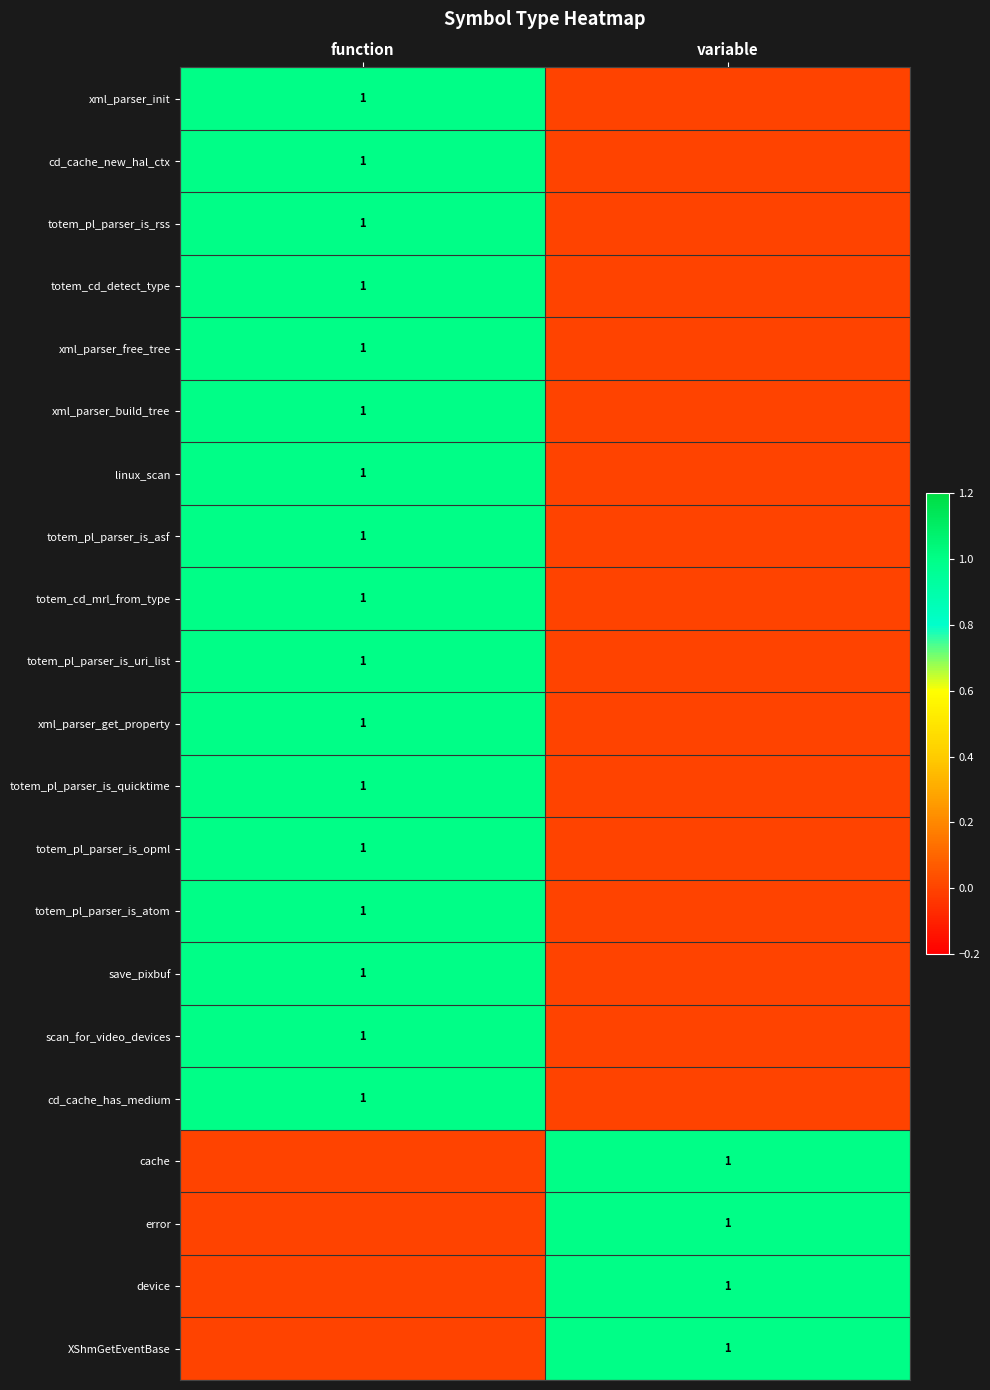

The value of totem_pl_parser_is_quicktime at function is 1. True or false?

True